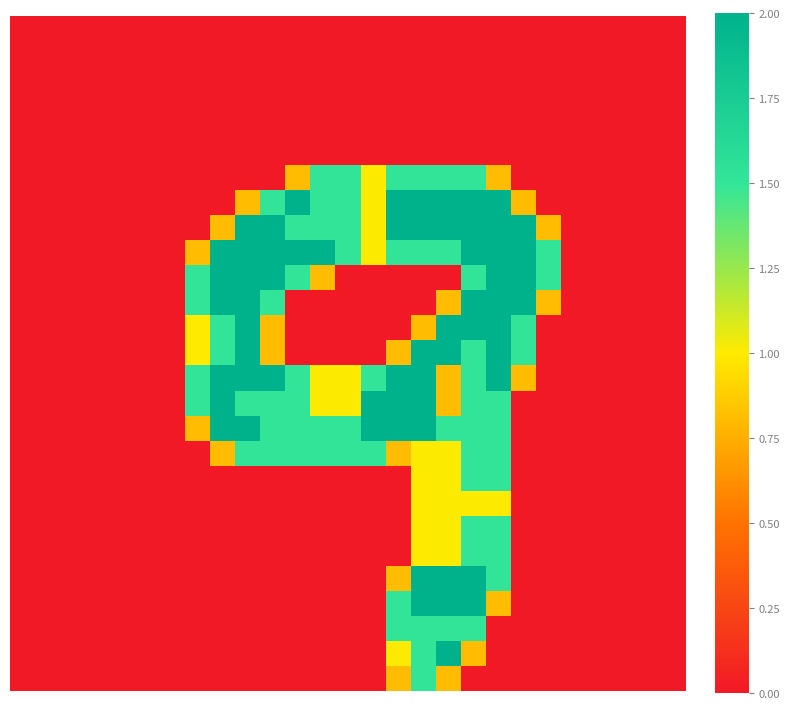

What is the greatest value displayed?

2.0